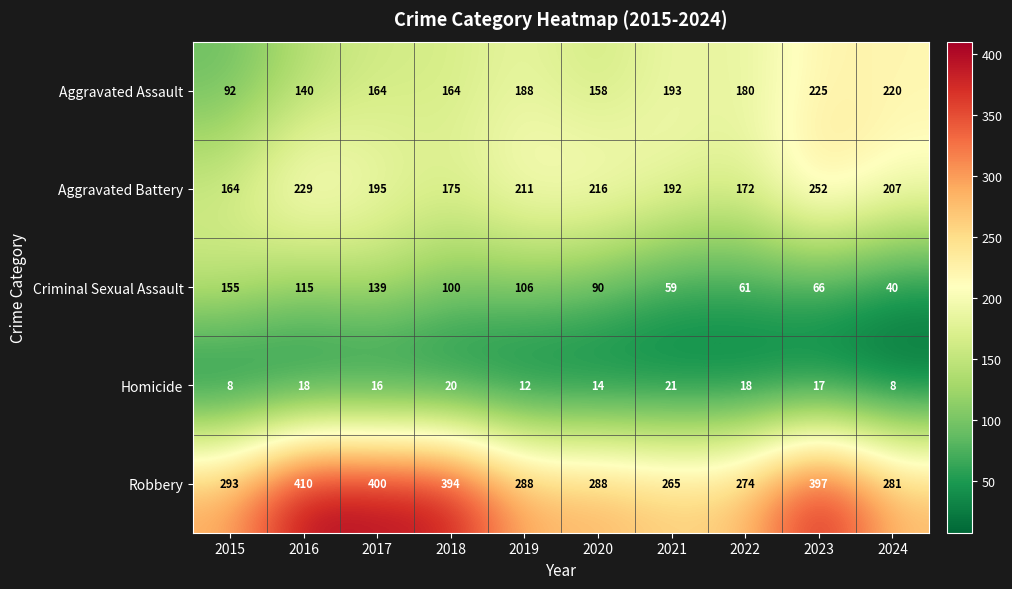

At which label does Robbery reach its peak?

2016